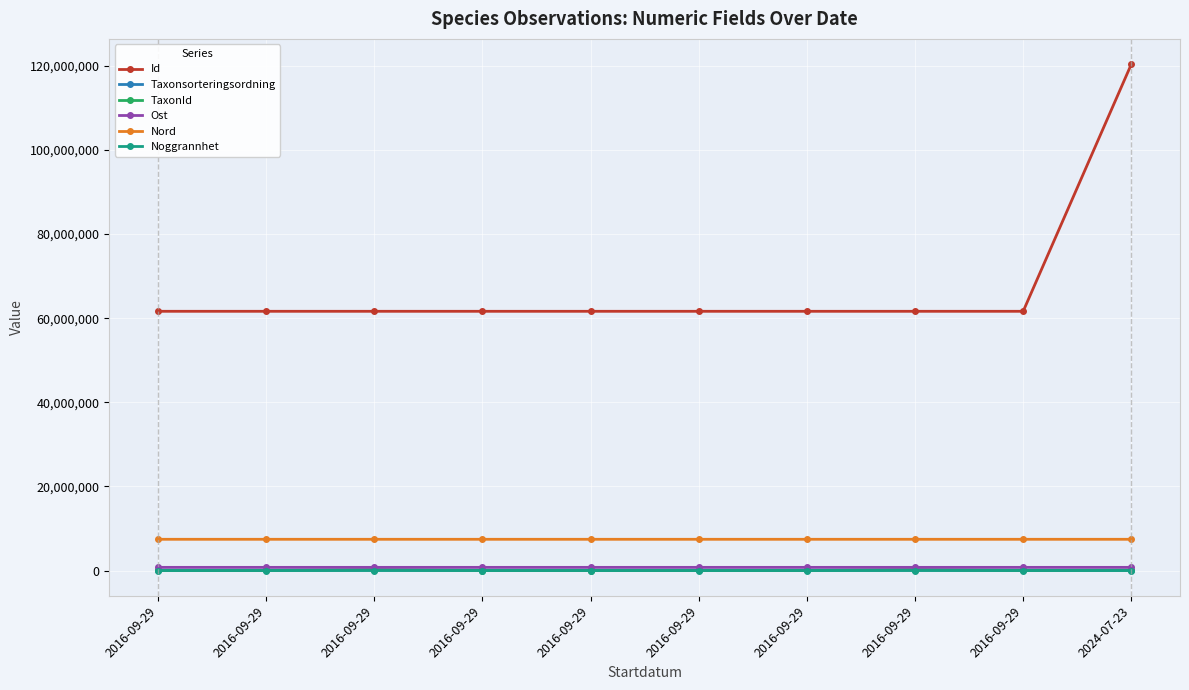

Count the number of data series in this chart.

6